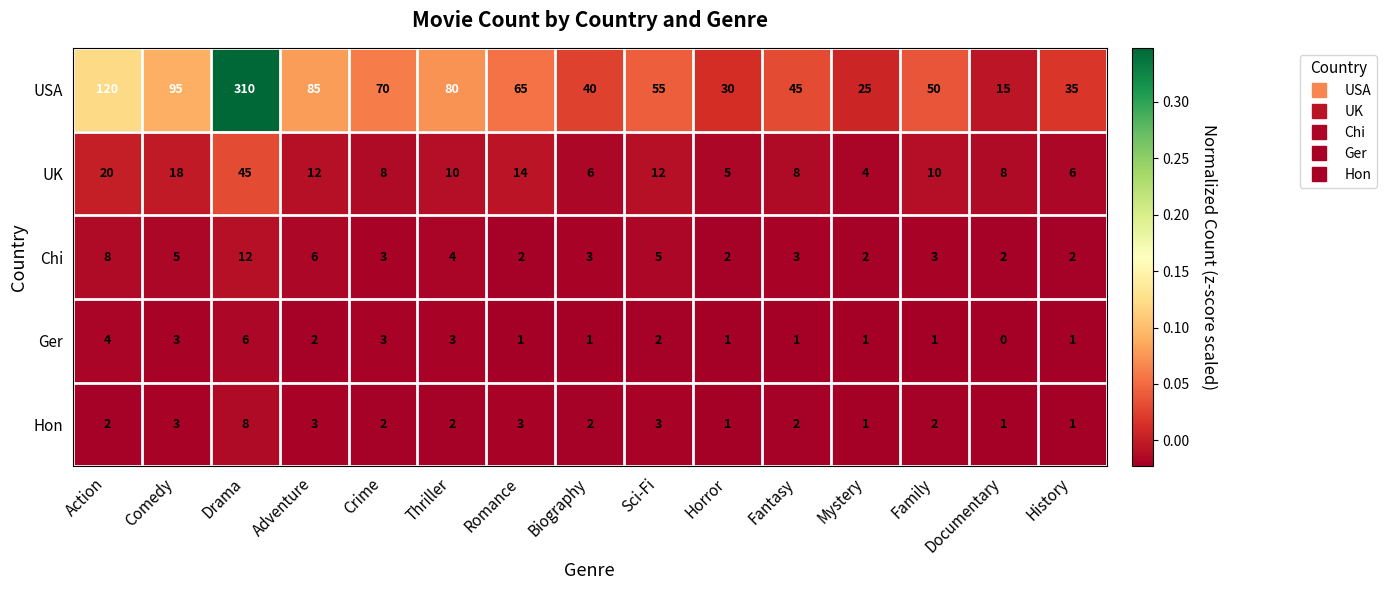

What is the difference between the maximum and minimum values in the Hon series?

7